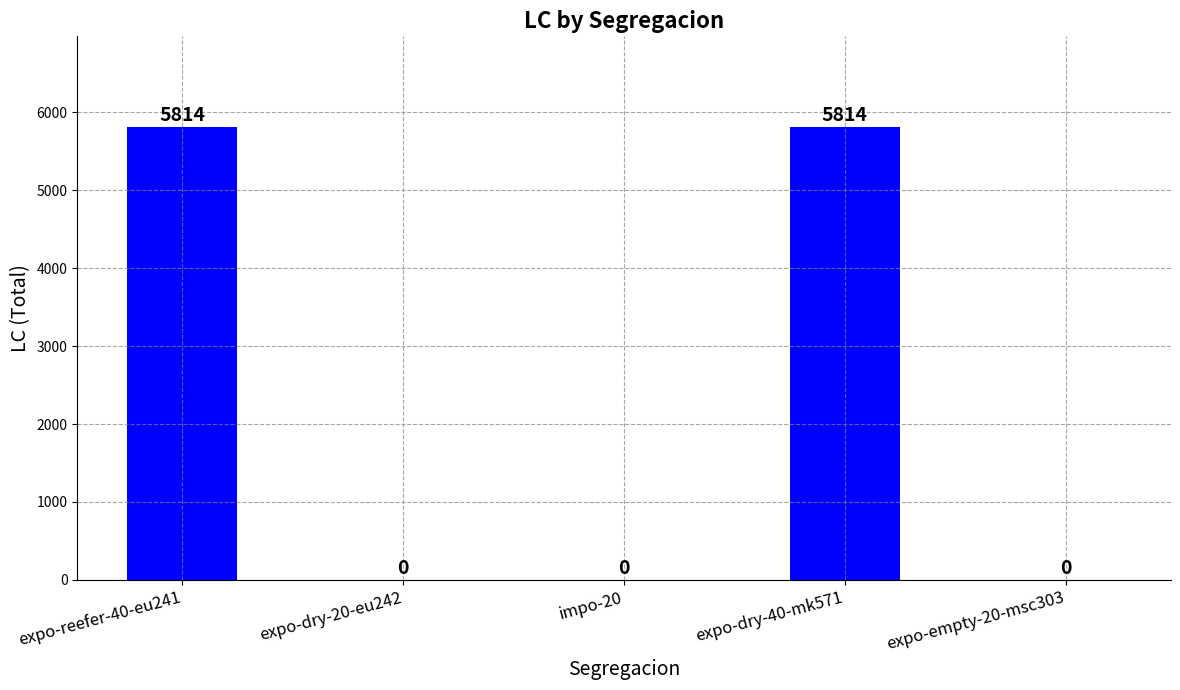

What is the approximate value at expo-dry-40-mk571?

5814